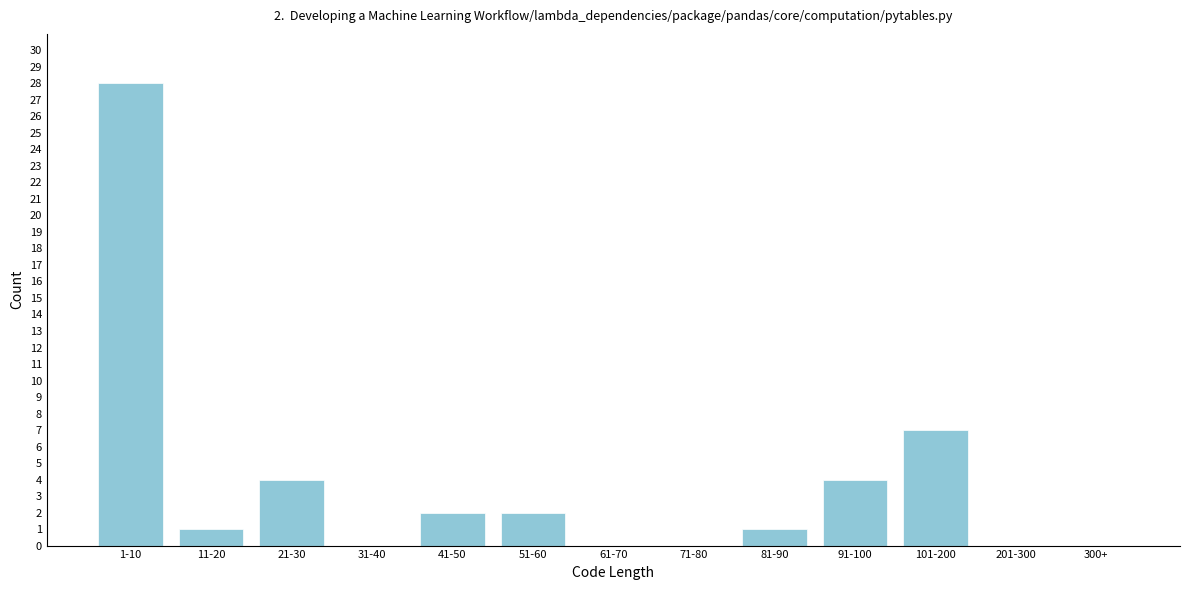

Reading left to right, what are all the values shown in this chart?

1-10=28	11-20=1	21-30=4	31-40=0	41-50=2	51-60=2	61-70=0	71-80=0	81-90=1	91-100=4	101-200=7	201-300=0	300+=0